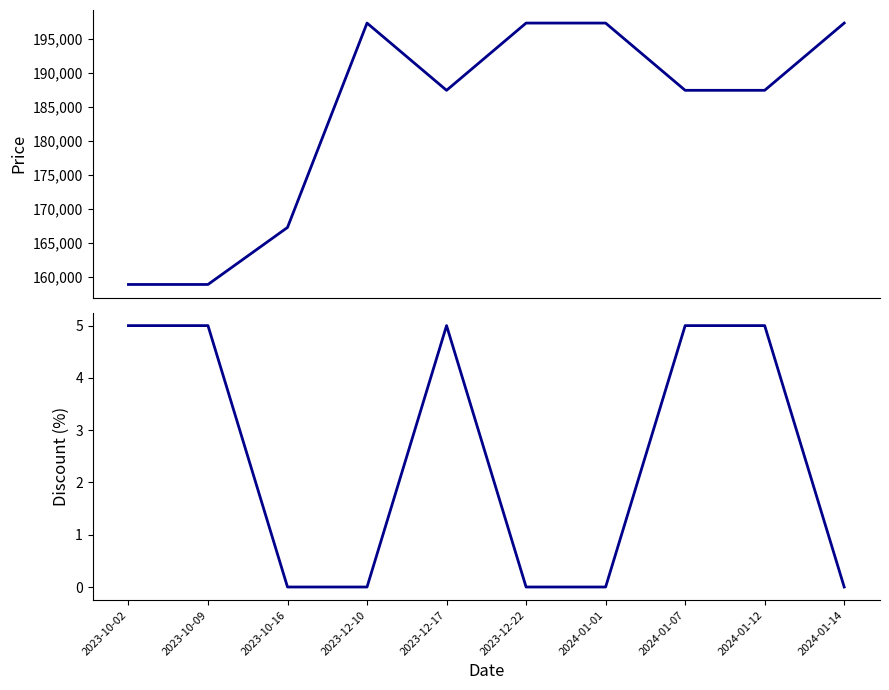

Reading left to right, list all the values displayed in this chart.

Price: 158930	158930	167300	197300	187430	197300	197300	187430	187430	197300
Discount: 5	5	0	0	5	0	0	5	5	0